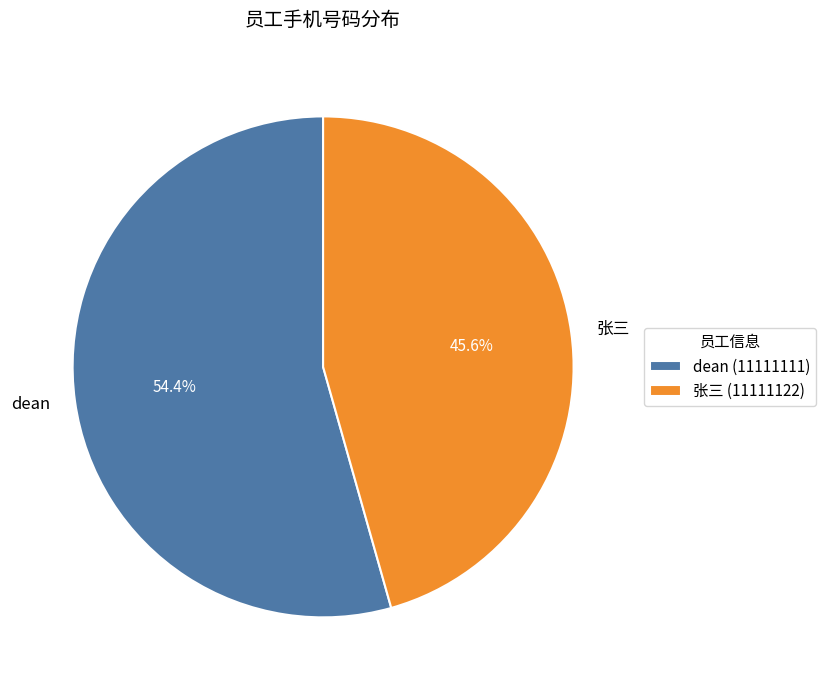

Does 张三 represent more than half of the total?

No